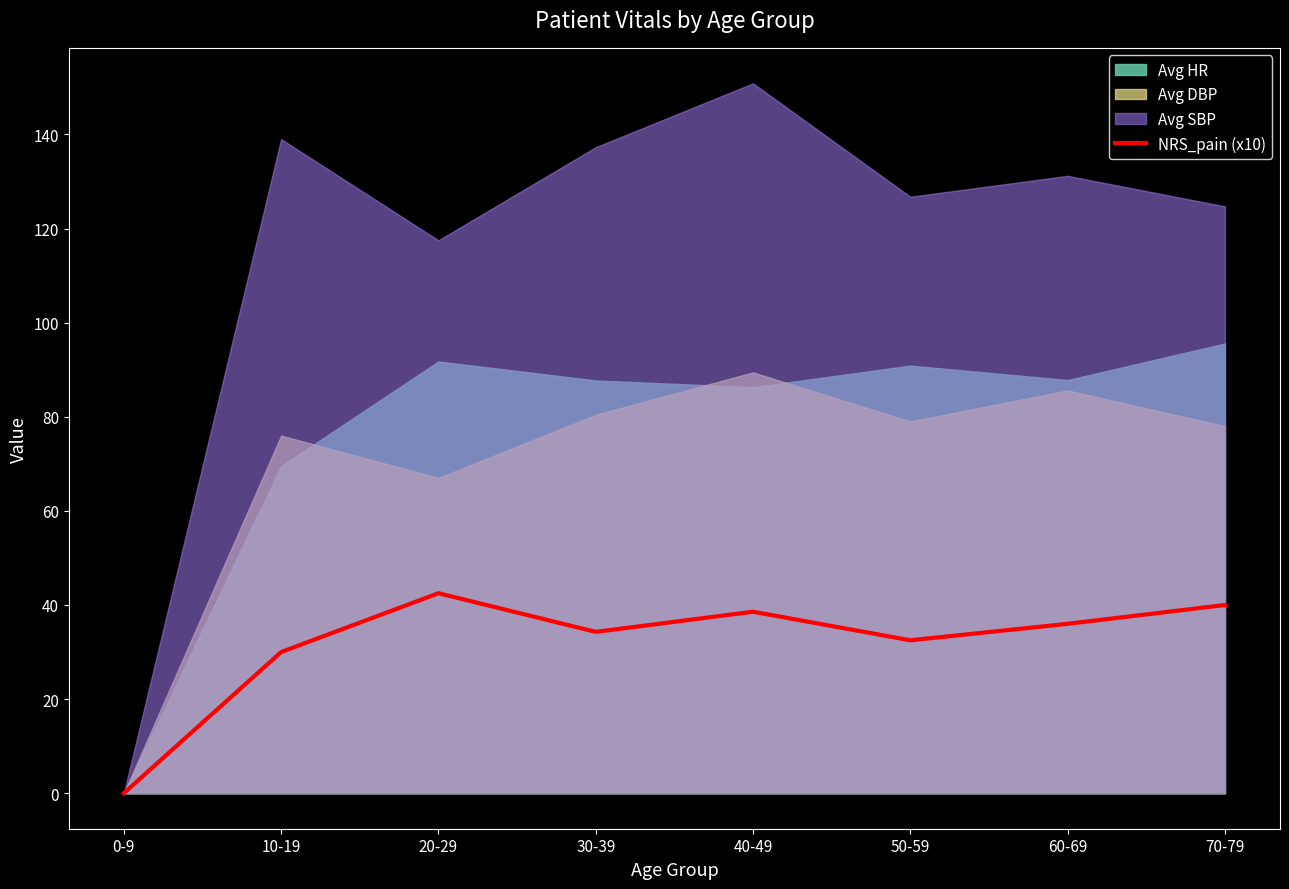

Count the number of categories in the chart.

8